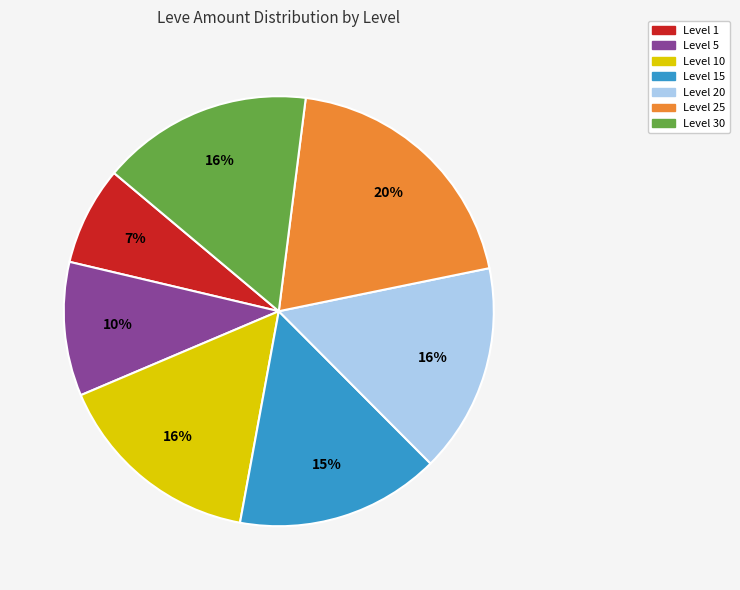

To the nearest percent, what is the average slice percentage?

14%